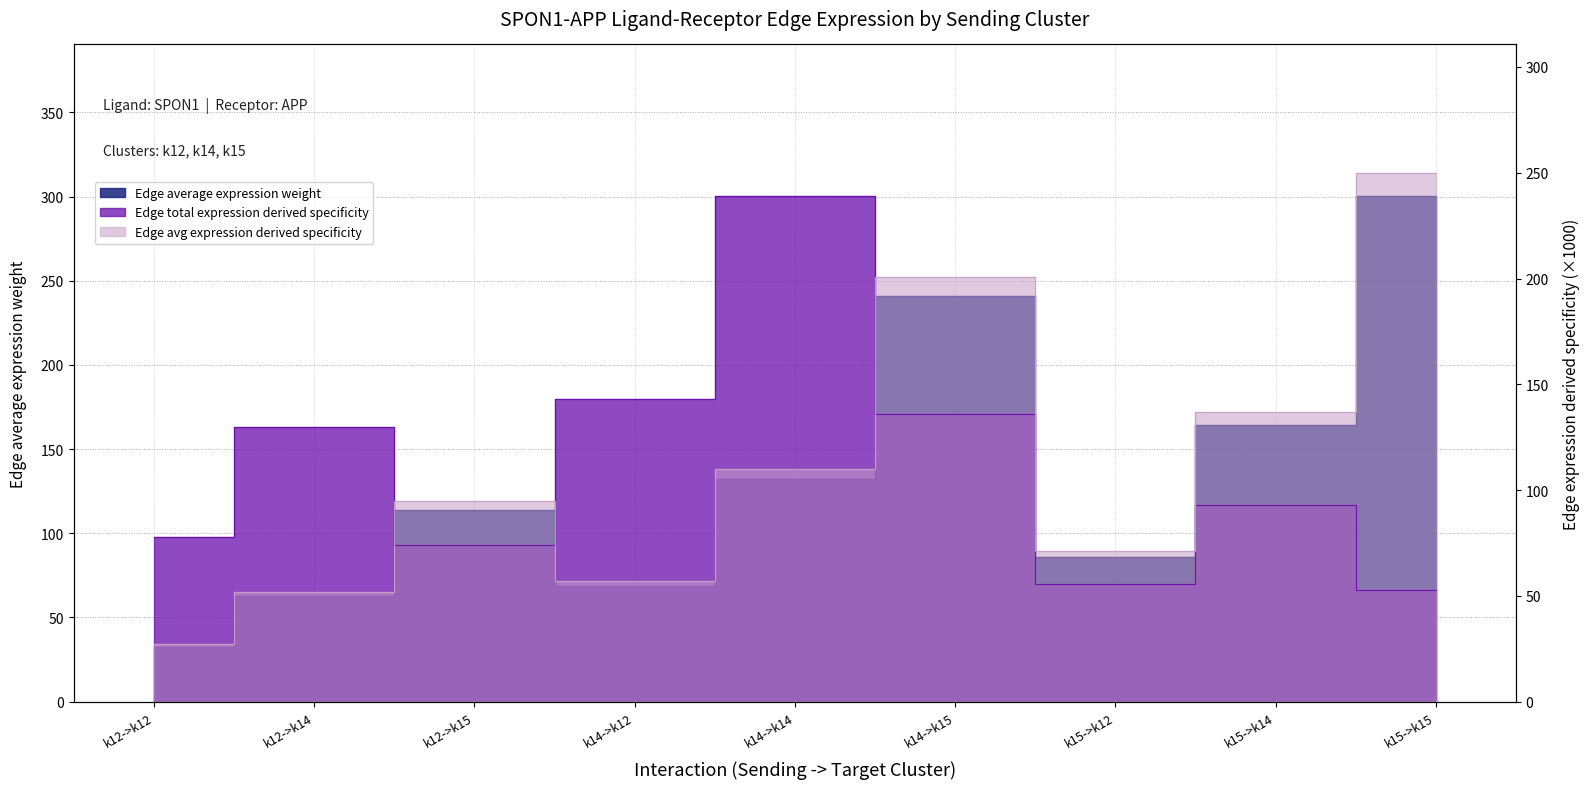

Between which two adjacent categories do Edge average expression weight and Edge total expression derived specificity first intersect?

k12->k14 and k12->k15